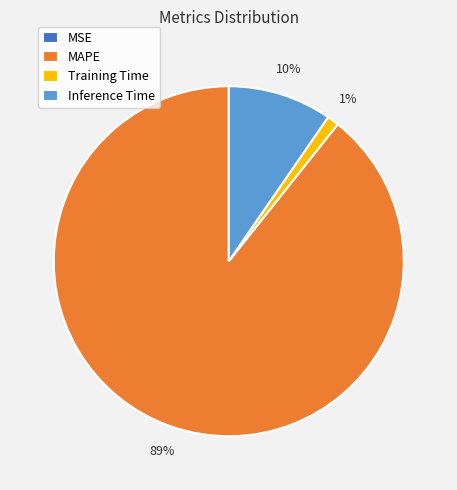

Do Training Time and Inference Time together represent more than half of the pie?

No